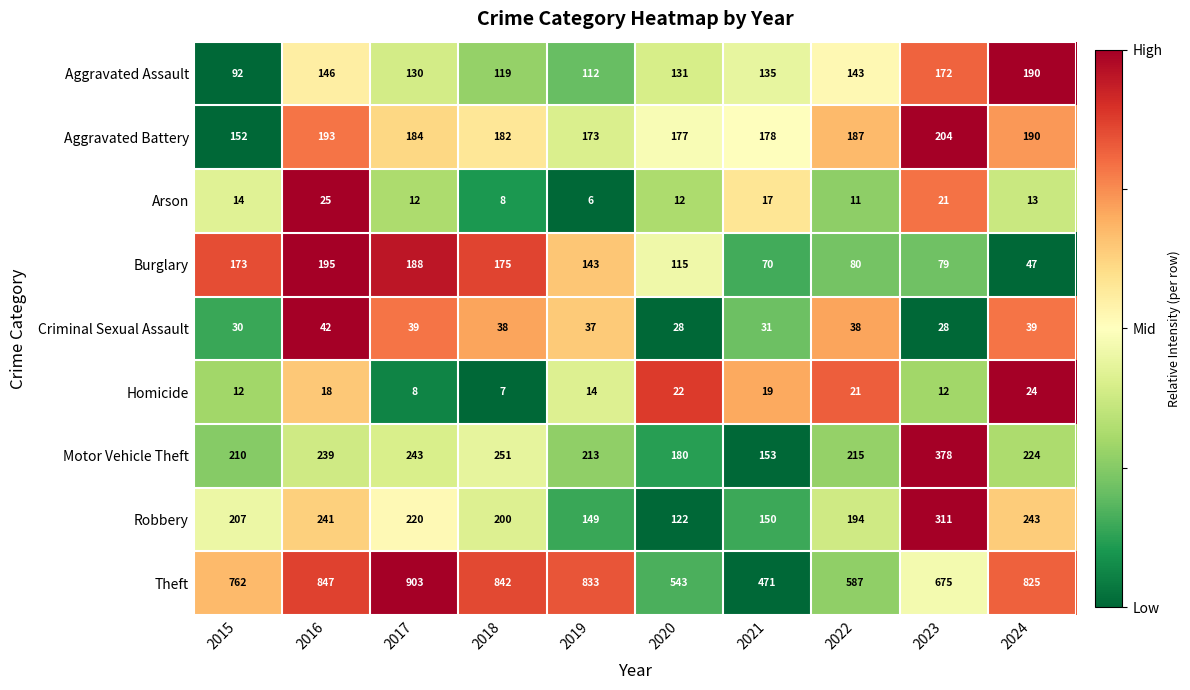

Which series has the widest spread of values?

Theft